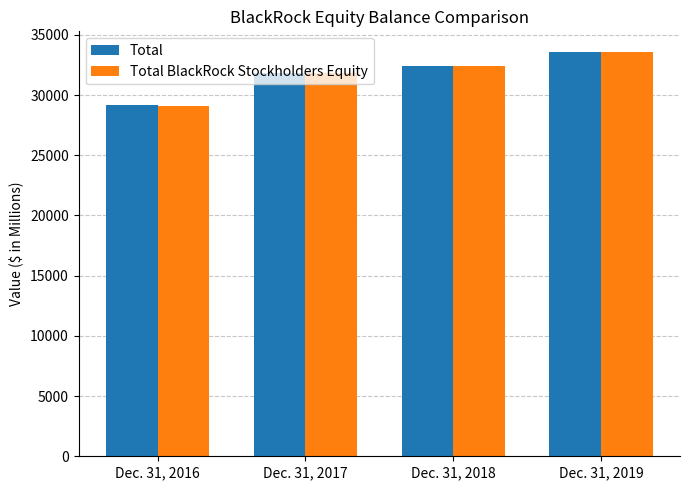

Between Dec. 31, 2016 and Dec. 31, 2019, which series saw the biggest shift?

Total